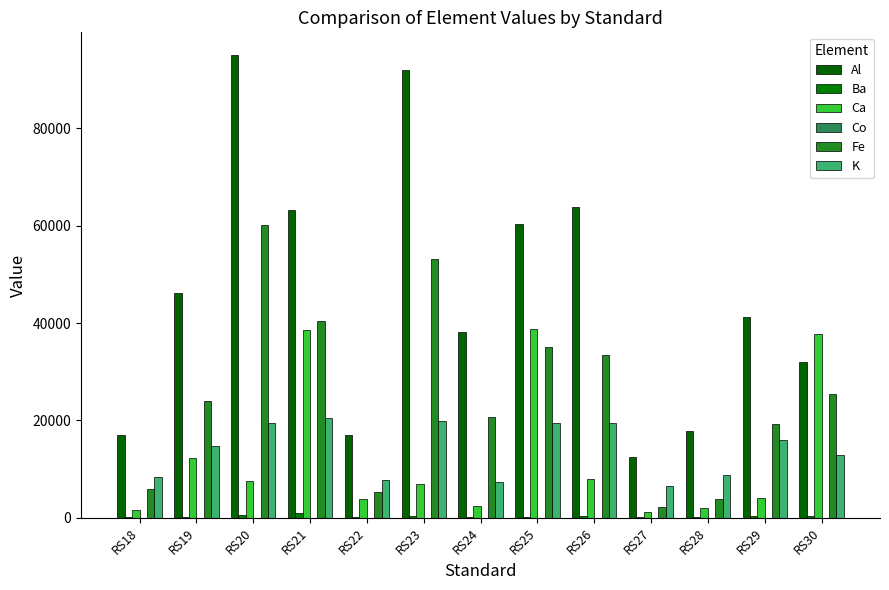

At which category is the sum across all series the highest?

RS20